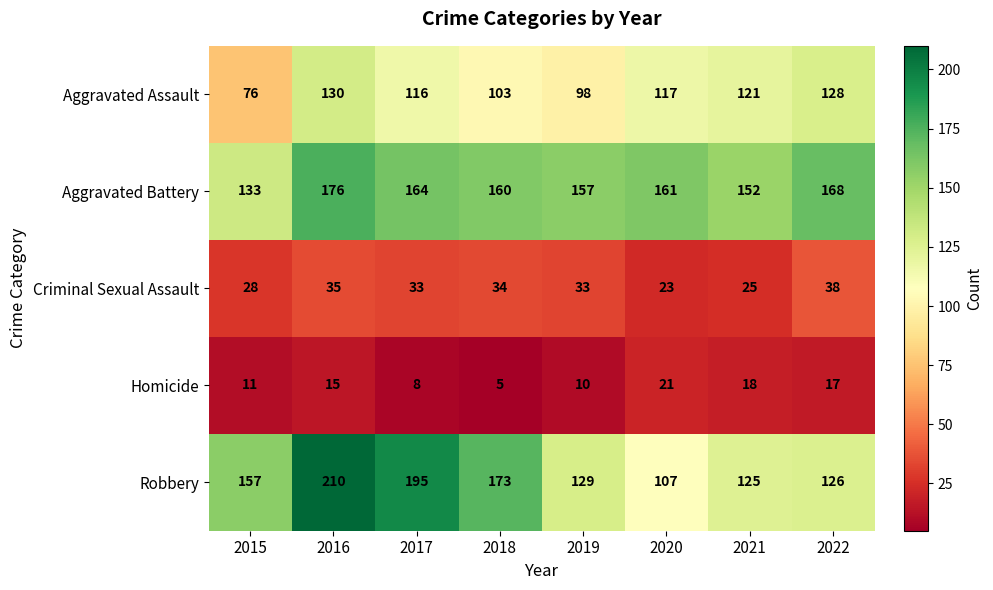

At which category is the sum across all series the highest?

2016